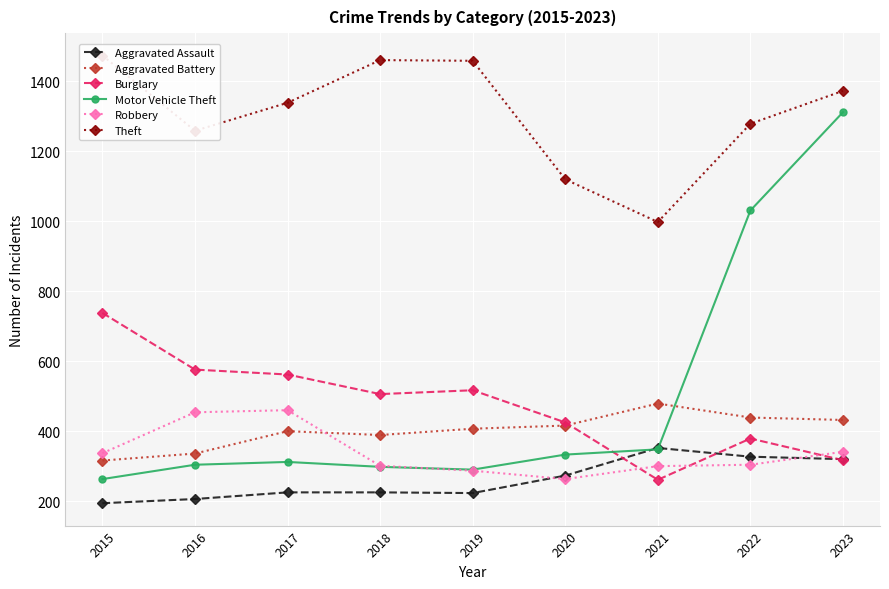

Where is the first local minimum for Aggravated Battery?

2018